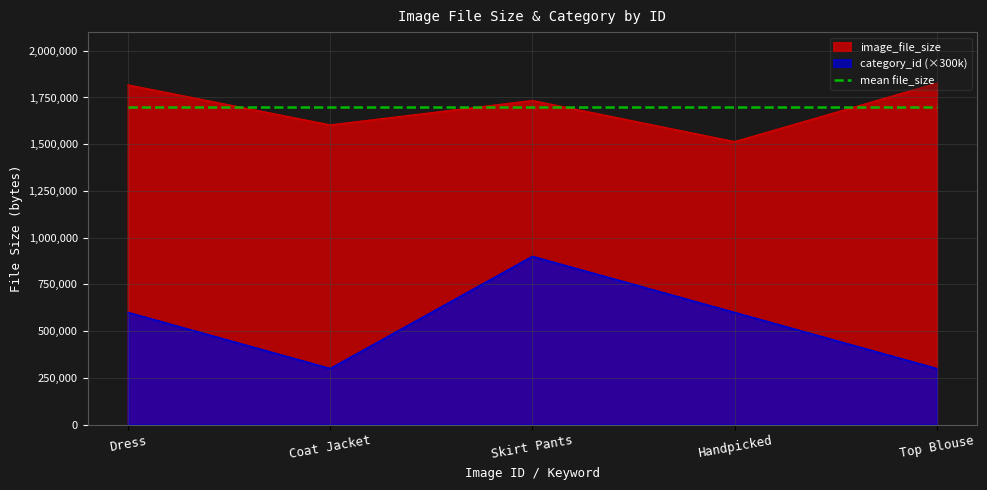

Which series changed the most between Dress and Top Blouse?

category_id (×300k)